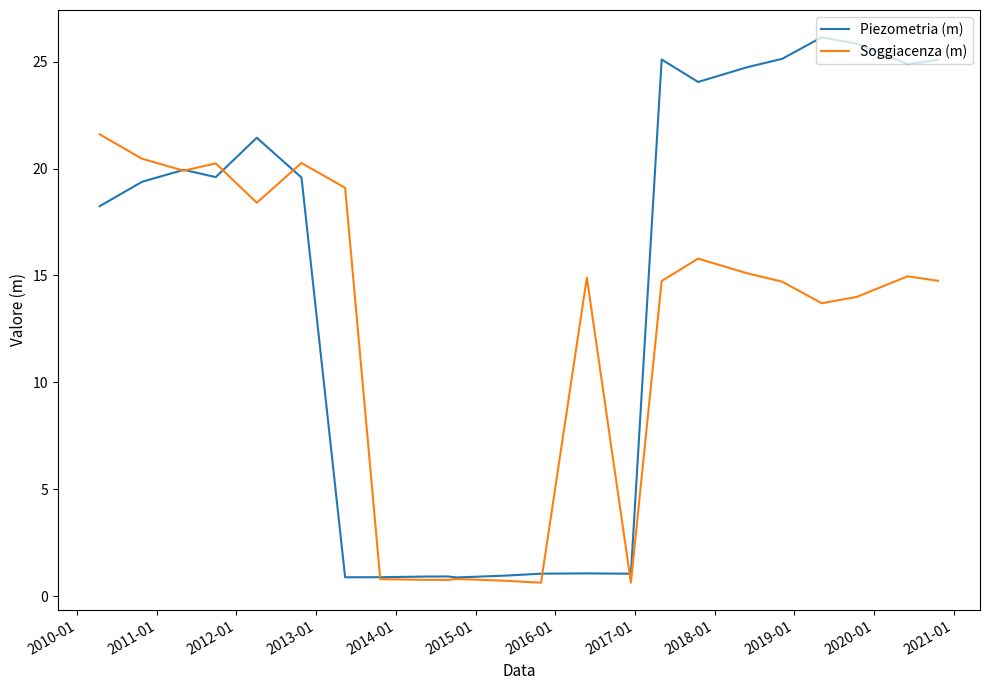

Which series has the widest spread of values?

Piezometria (m)